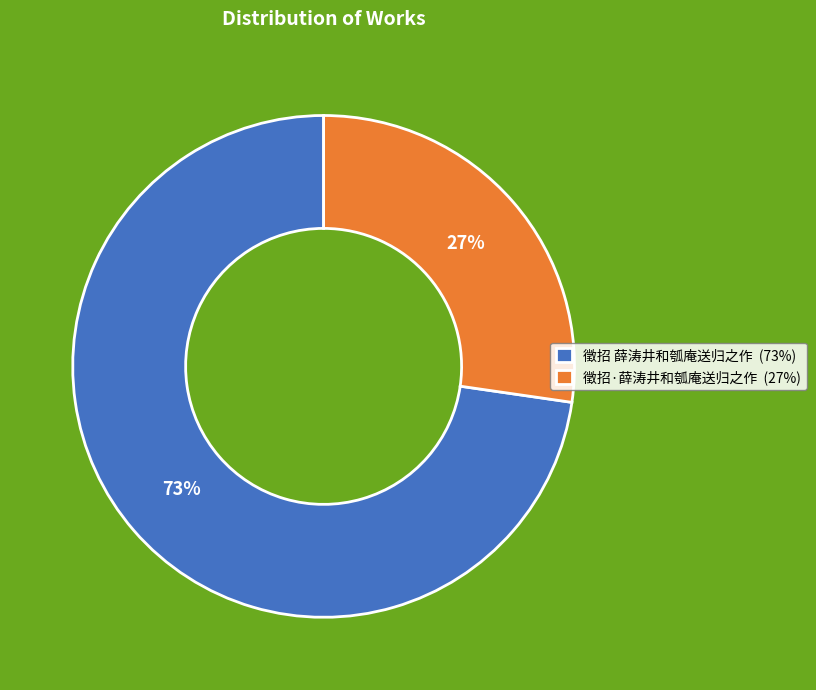

Rank the categories by value from lowest to highest.

徵招·薛涛井和瓠庵送归之作, 徵招 薛涛井和瓠庵送归之作